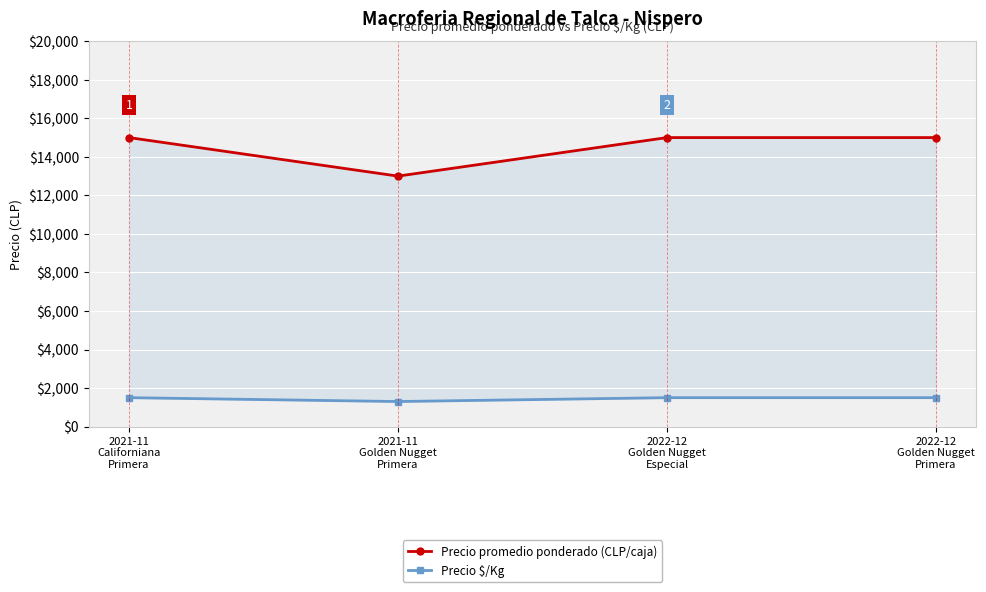

The value of Precio promedio ponderado (CLP/caja) at 2022-12
Golden Nugget
Primera is 15000. True or false?

True